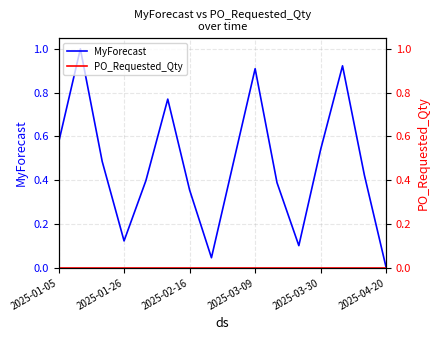

Which series has the widest spread of values?

MyForecast